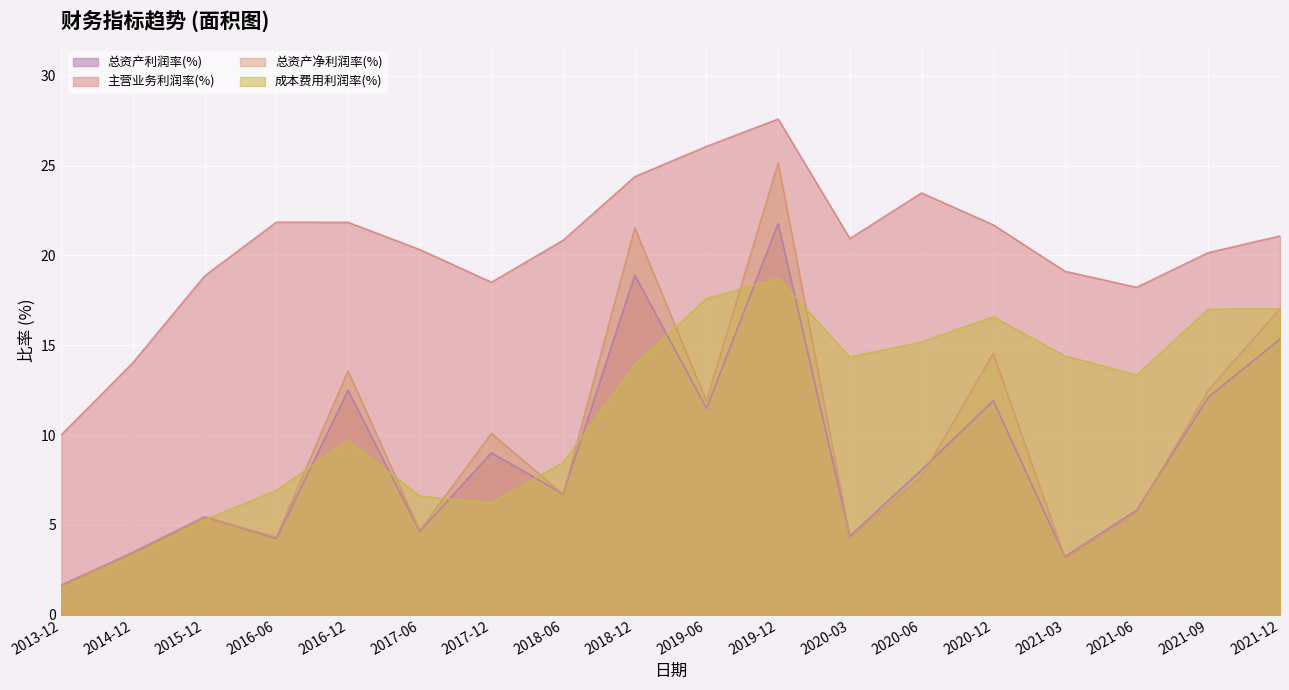

What is the maximum value for 主营业务利润率(%)?

27.6